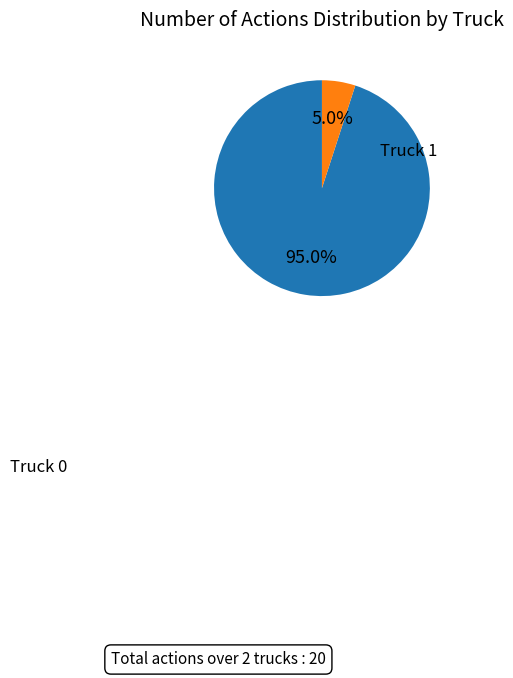

Is there any slice that represents more than half of the pie?

Yes